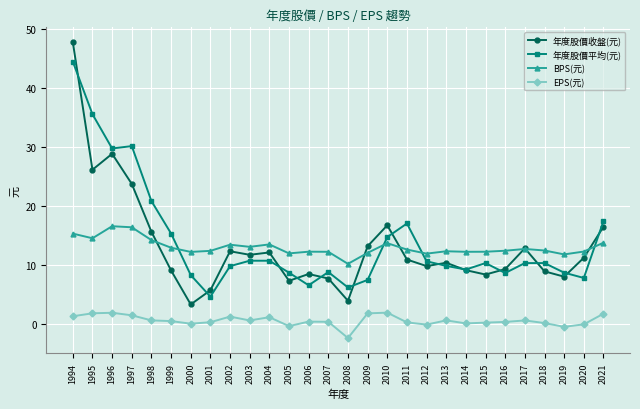

Between 2005 and 2017, which series saw the biggest shift?

年度股價收盤(元)